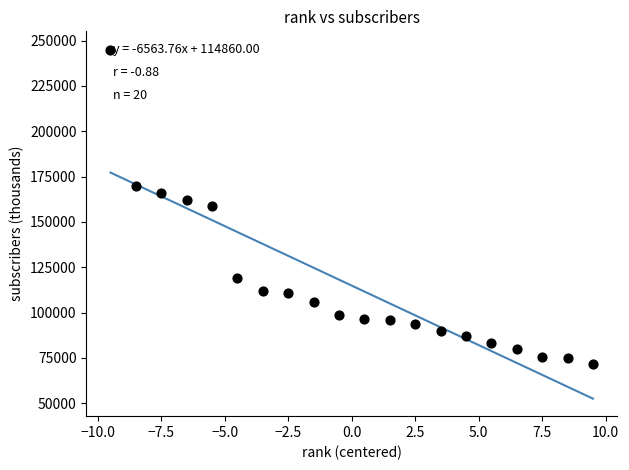

What is the range of Y values (max minus min)?

173400